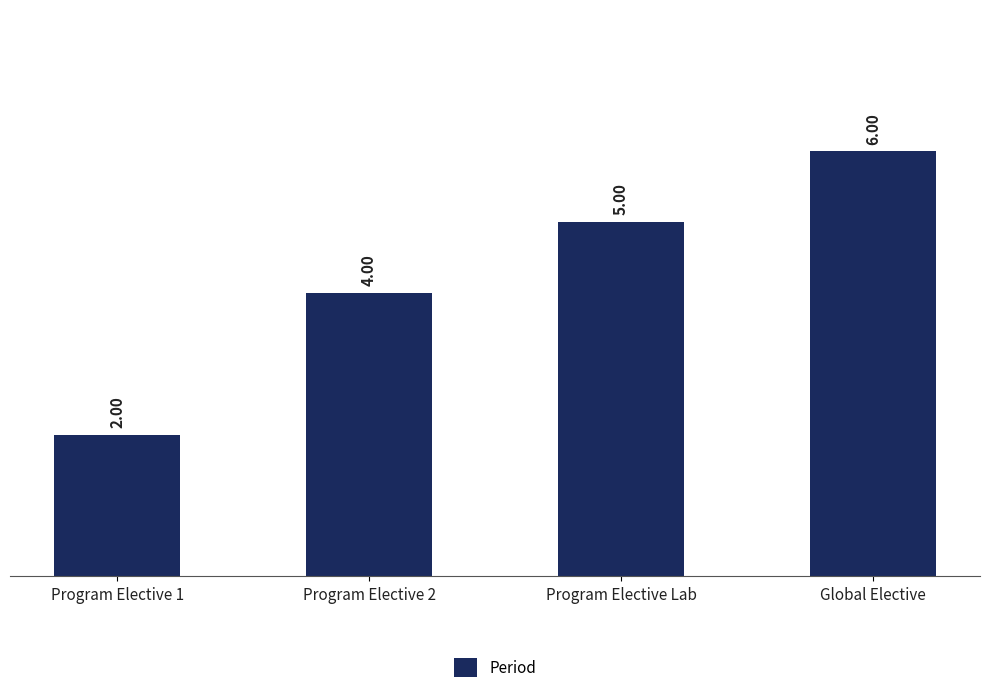

List the labels in order of value, largest first.

Global Elective, Program Elective Lab, Program Elective 2, Program Elective 1